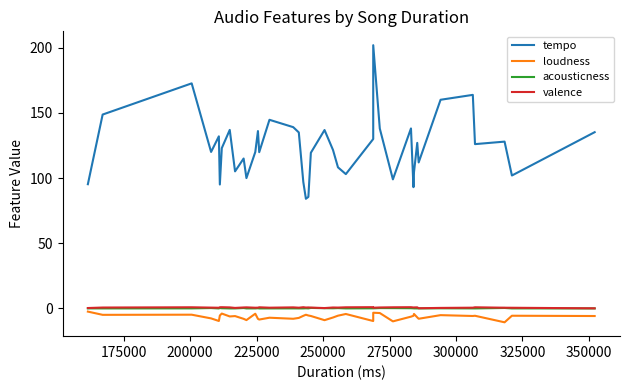

Which series has the largest range (max minus min)?

tempo